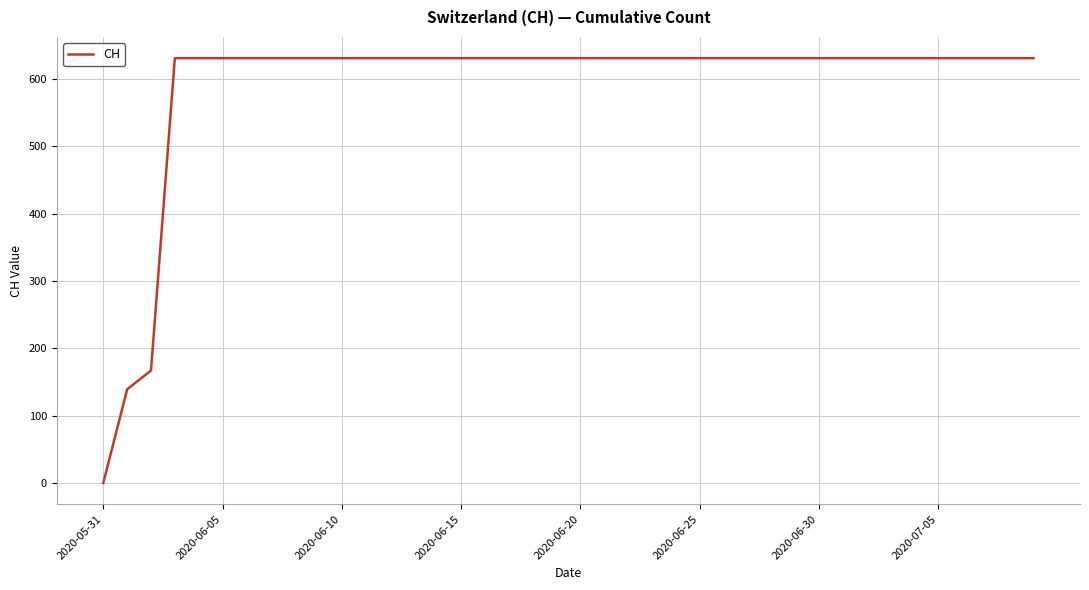

What is the difference between the maximum and minimum values?

631